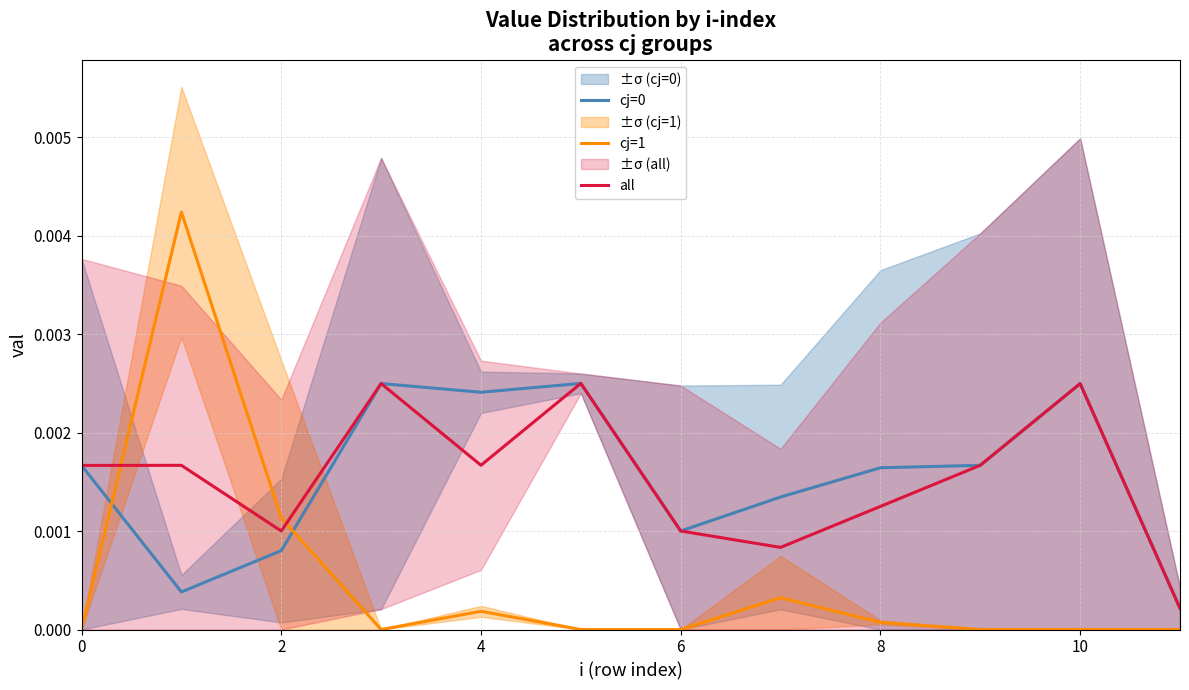

Does the chart have visible grid lines?

Yes